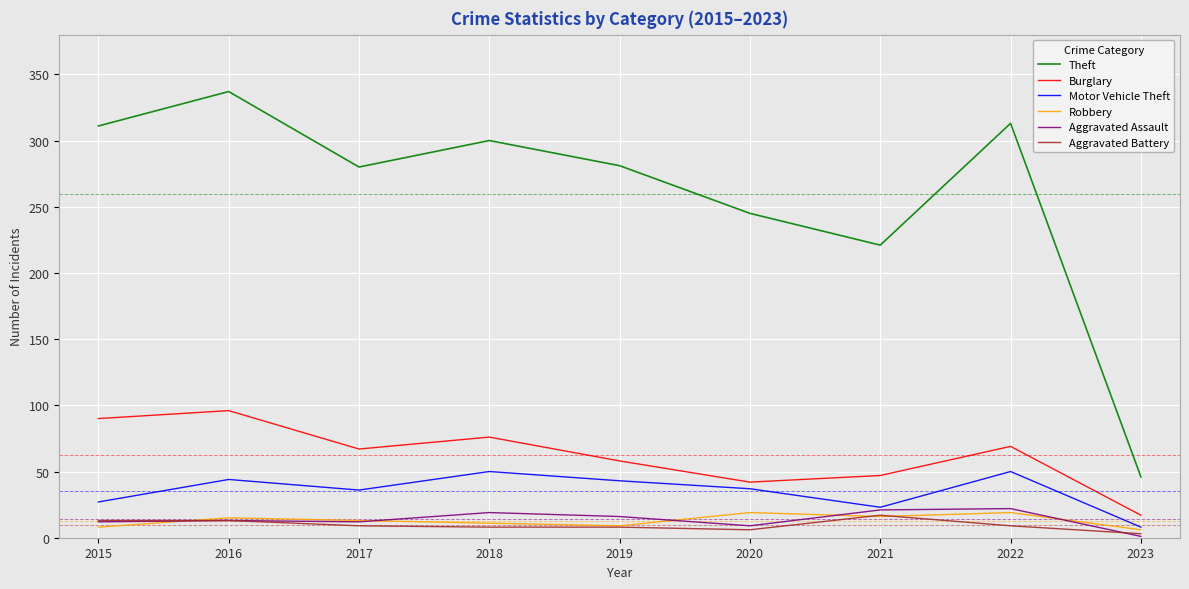

How many categories are shown in the chart?

9